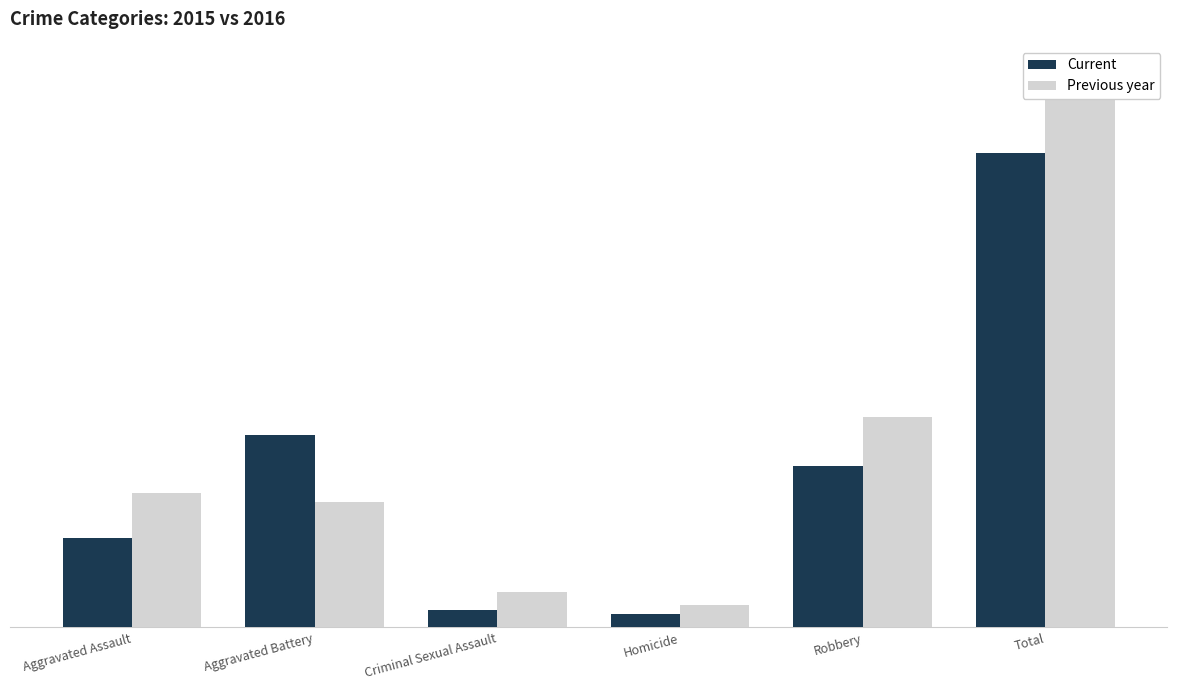

Which label corresponds to the smallest value in the chart?

Homicide